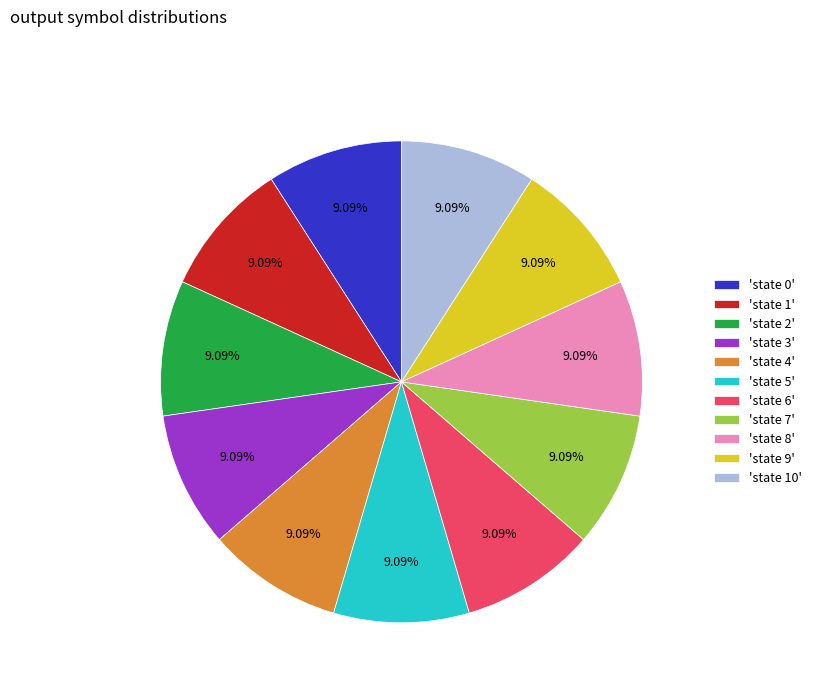

Combined, do 'state 7' and 'state 1' account for over 50%?

No